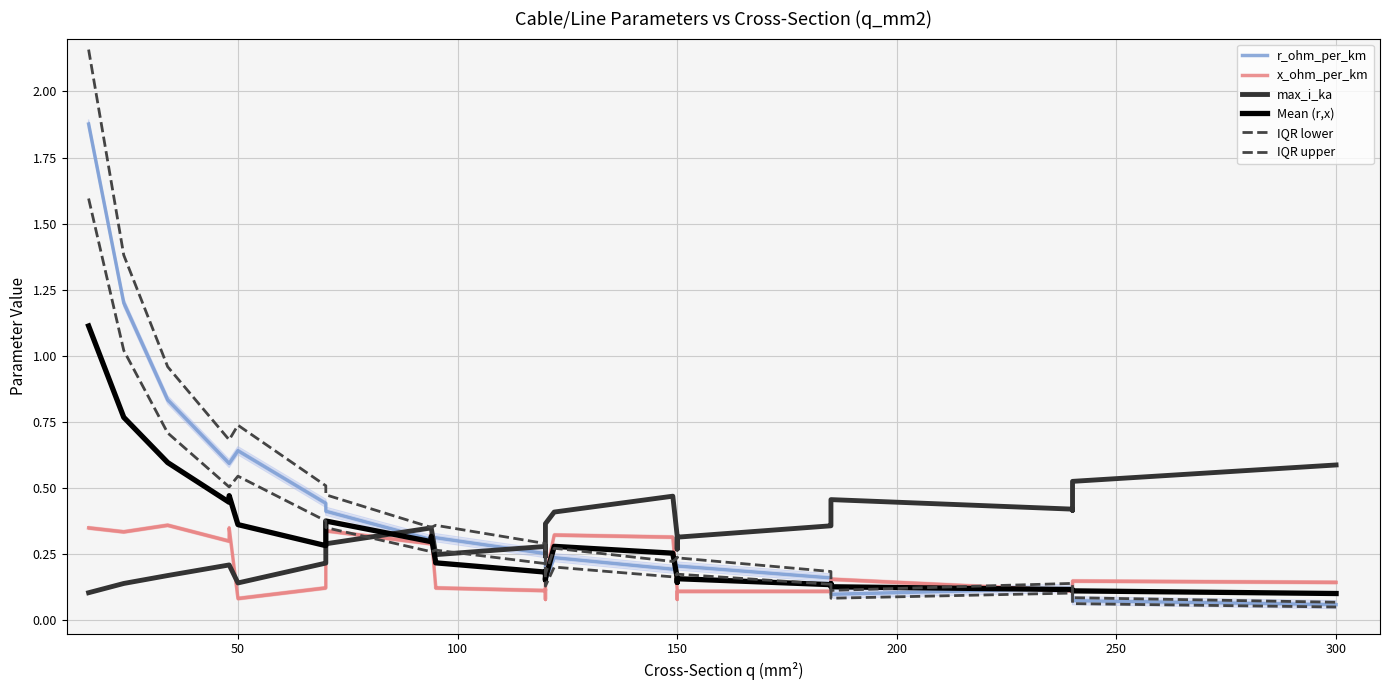

What is the difference between the maximum and minimum values in the r_ohm_per_km series?

1.8